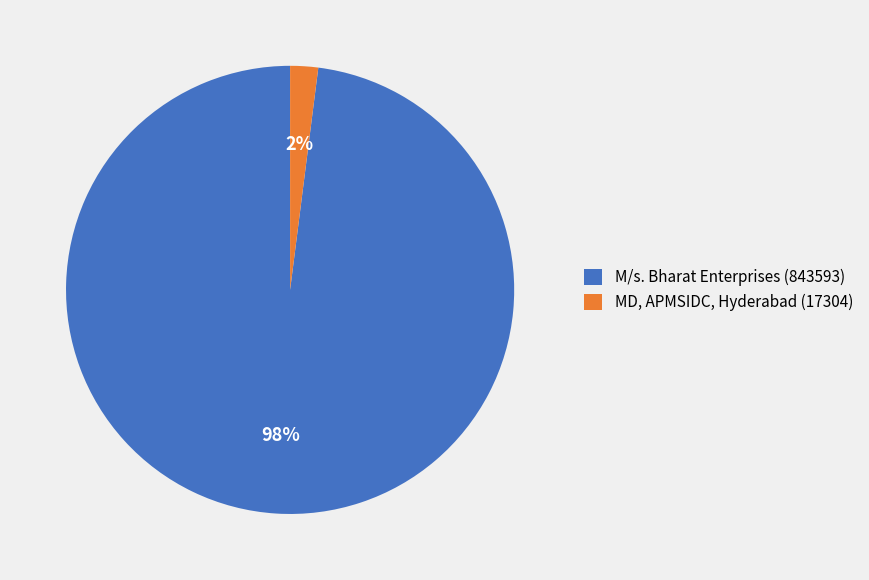

To the nearest percent, what portion does MD, APMSIDC, Hyderabad (17304) represent?

2%